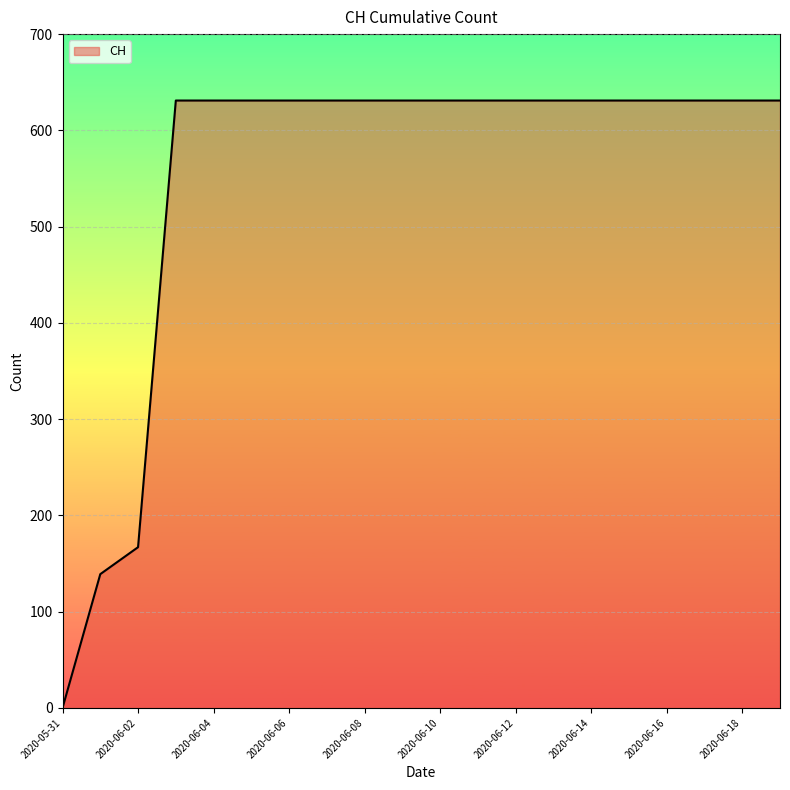

What is the maximum value shown in the chart?

631